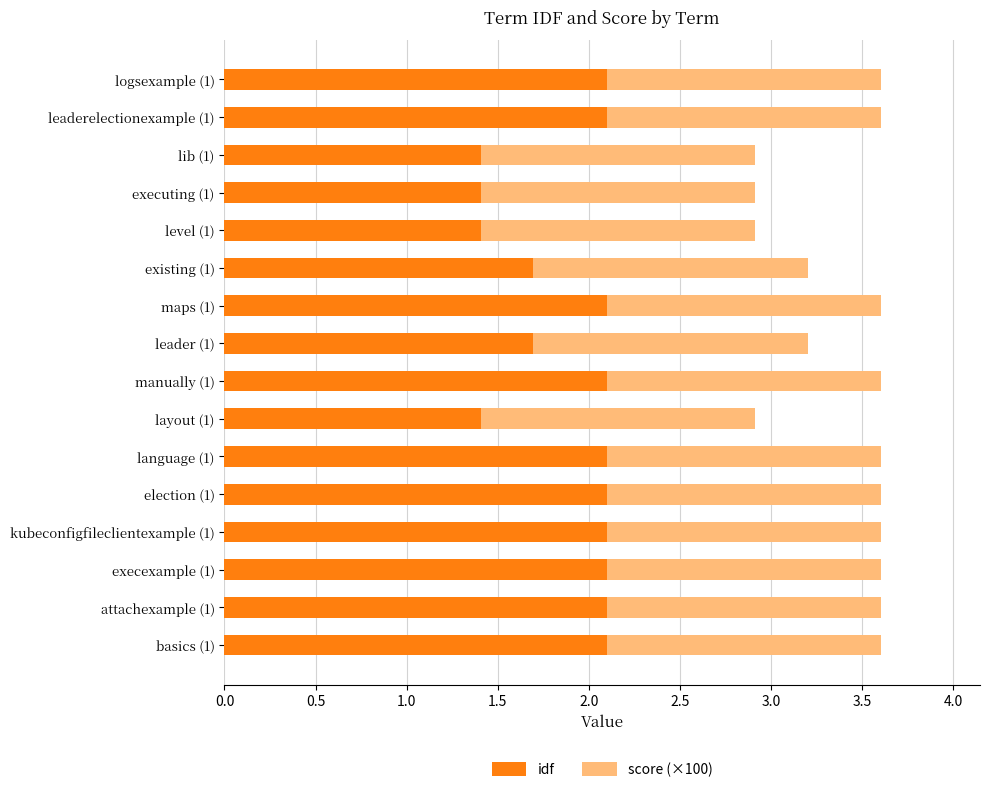

How many idf values are between 1 and 2?

6